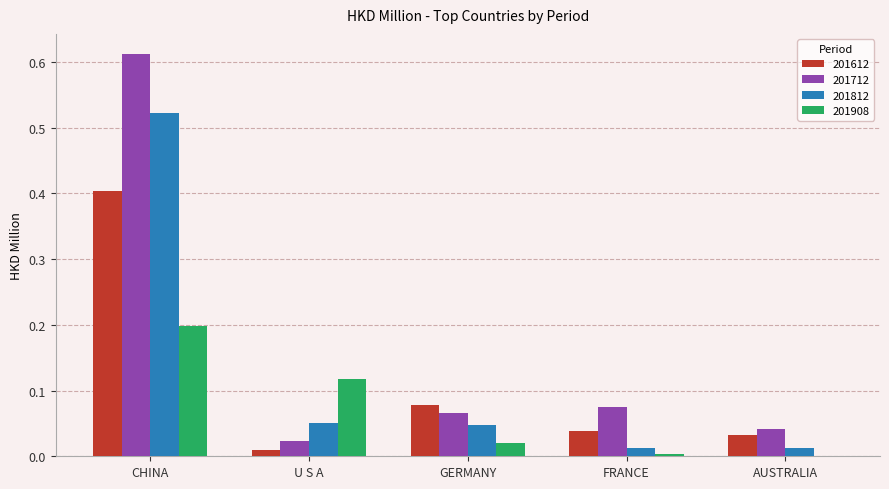

True or false: 201712 has a value of 0.0 at GERMANY.

False